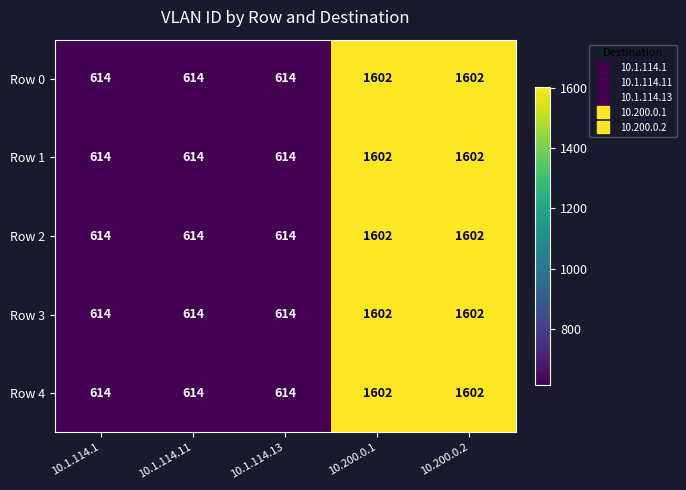

True or false: Row 0 has a value of 843 at 10.1.114.11.

False